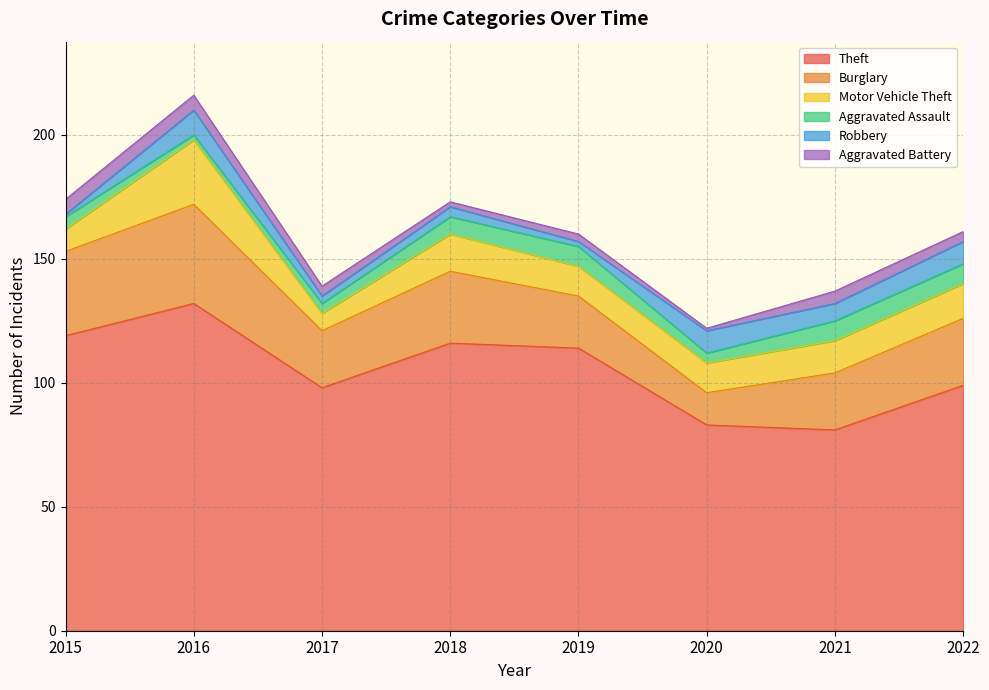

How many categories are shown in the chart?

8